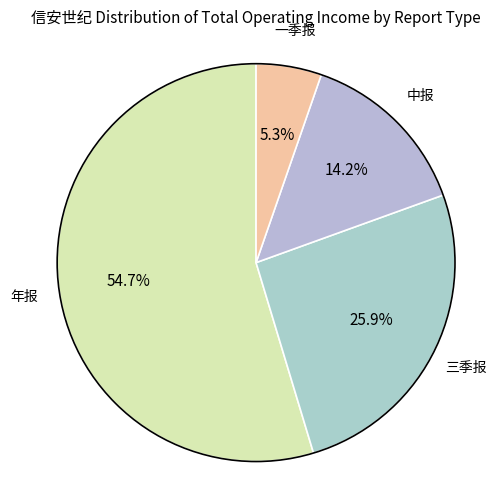

What is the smallest slice in the pie chart?

一季报